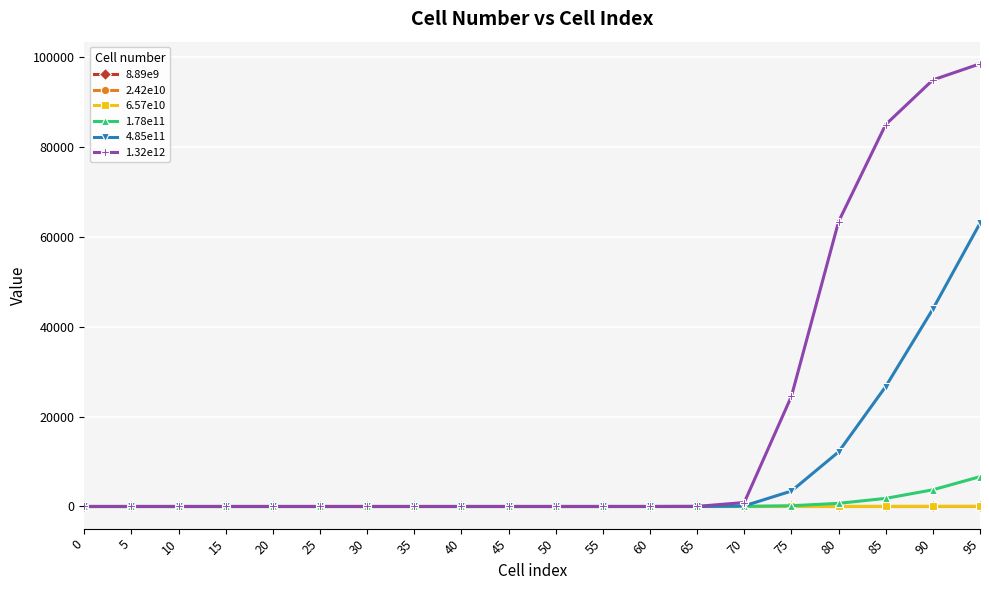

What is the value of the 6.57e10 point at the 20th from the left?

37